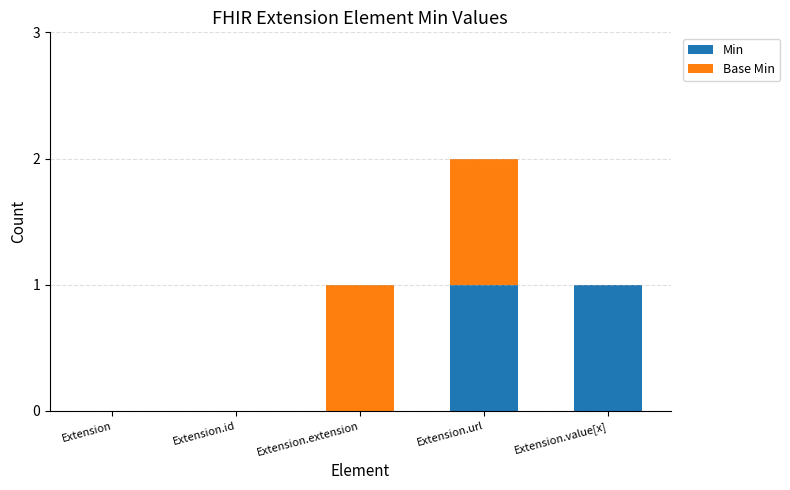

True or false: Min has a value of 1 at Extension.value[x].

True